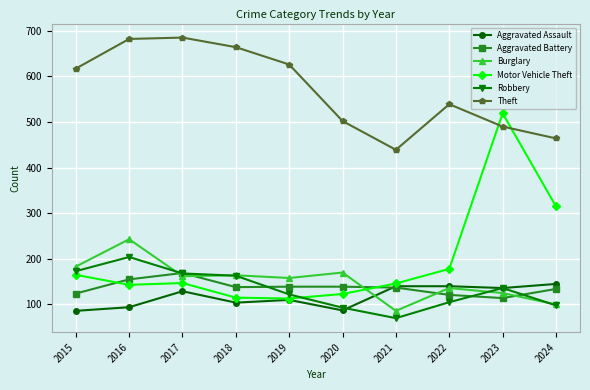

Is it true that Burglary equals 170 at 2020?

True